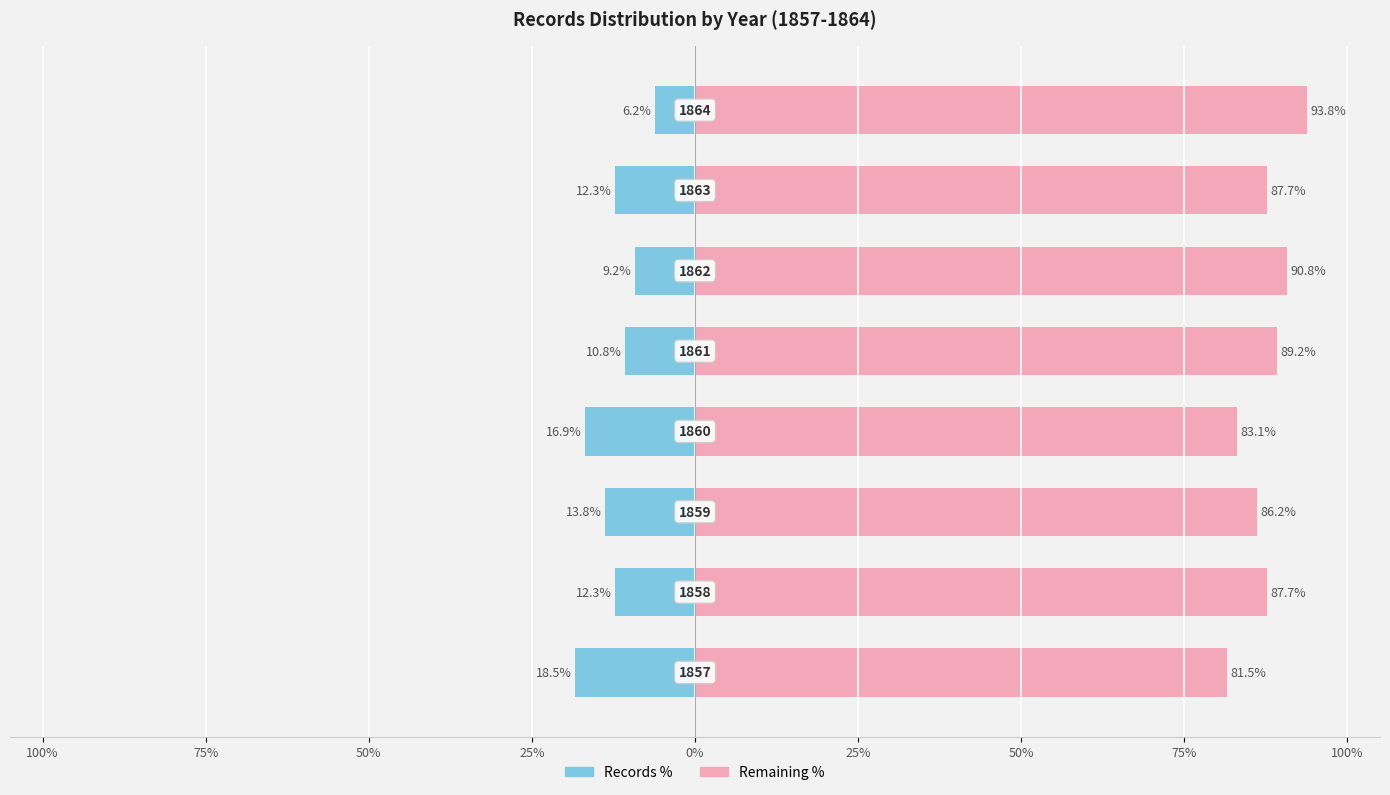

Count the number of categories in the chart.

8